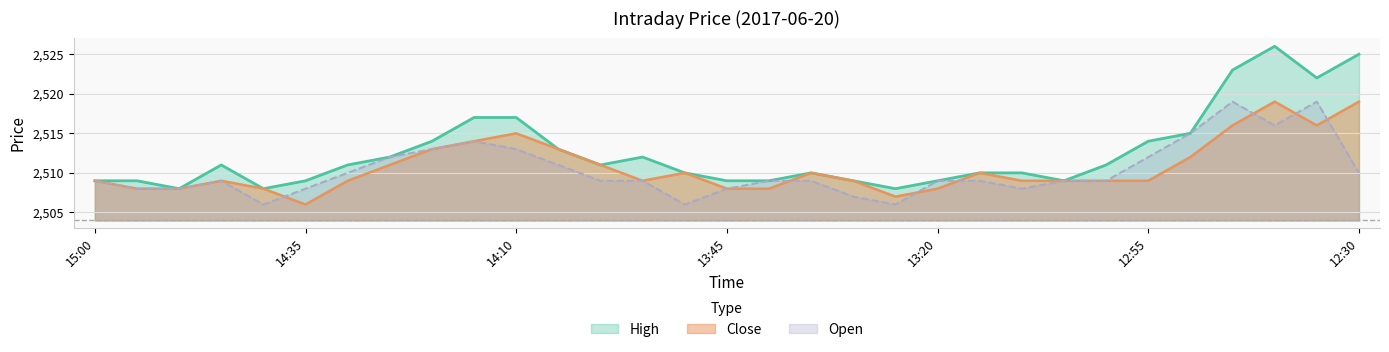

The Open series shows 3835 at 14:55. True or false?

False